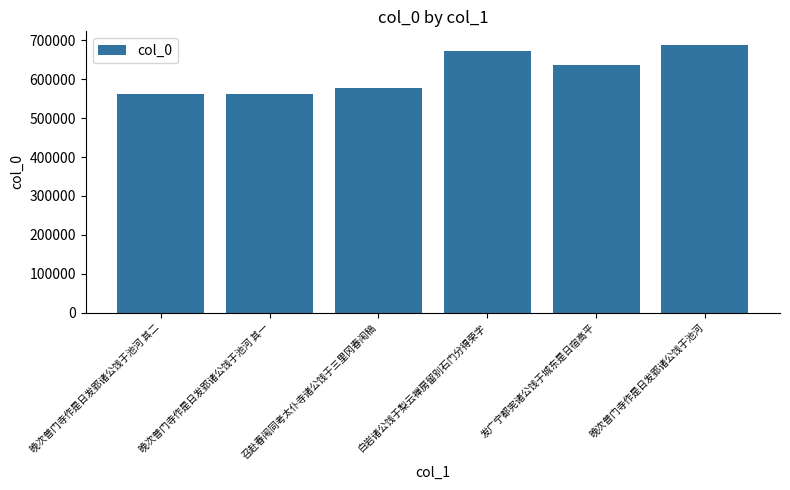

Approximately how many times larger is the value at 晚次普门寺作是日发郢诸公饯于池河 其一 compared to 晚次普门寺作是日发郢诸公饯于池河 其二?

1.0